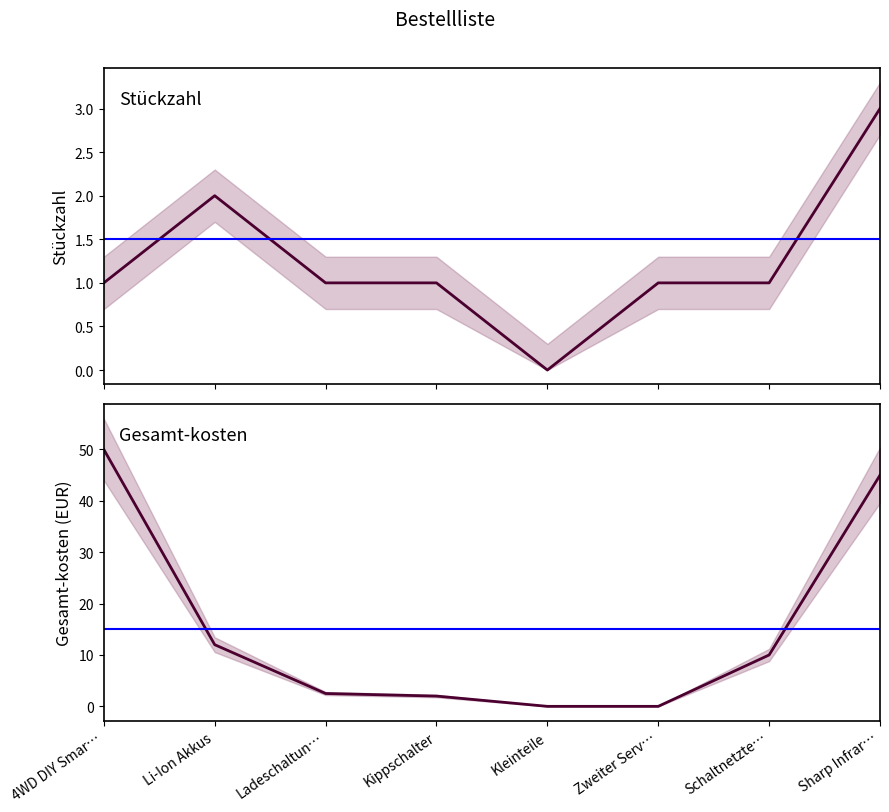

Is this an area chart (filled region under the line)?

No